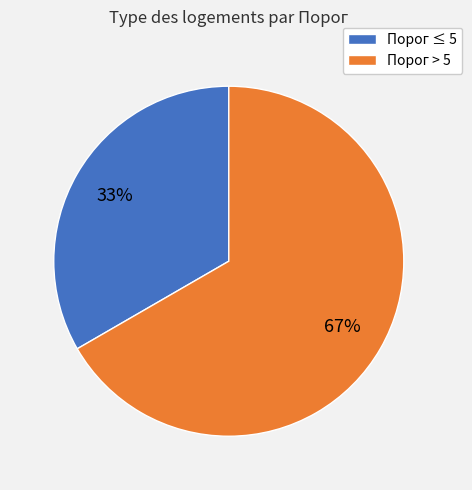

Which slice represents more than half of the pie?

Порог > 5